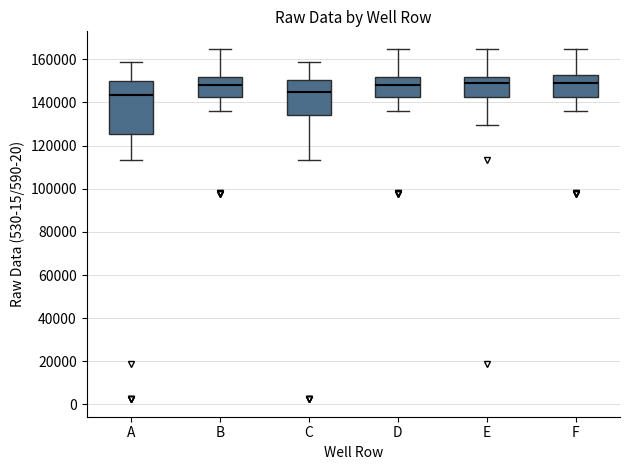

Where does the upper whisker of the box for A end on the y-axis? The values are not printed on the chart, so give them approximately, as read against the axis.

158000